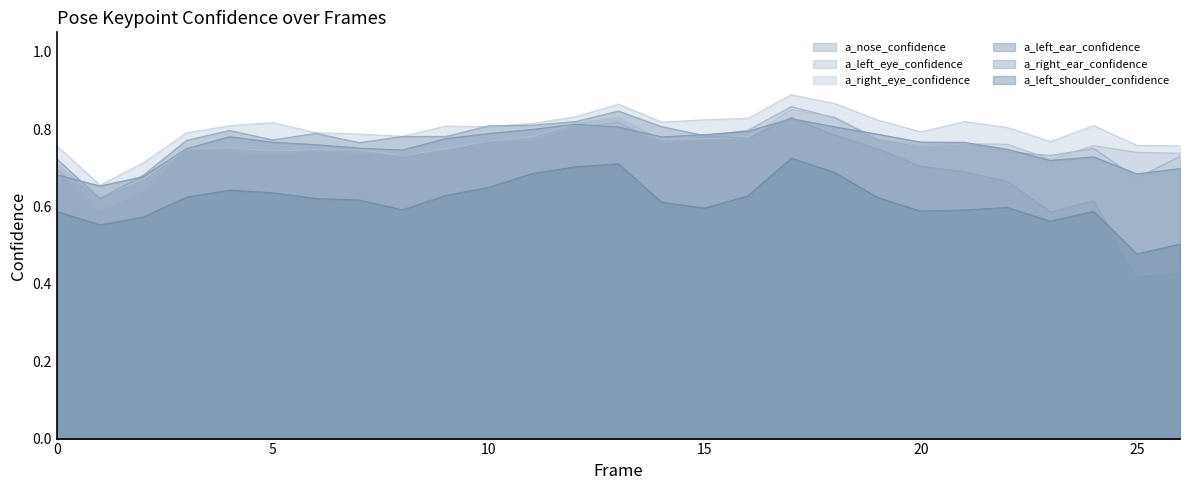

Rank the categories by a_right_ear_confidence value from lowest to highest.

25, 26, 23, 24, 1, 22, 2, 21, 20, 0, 19, 7, 3, 5, 16, 8, 9, 15, 18, 6, 4, 14, 10, 11, 12, 17, 13